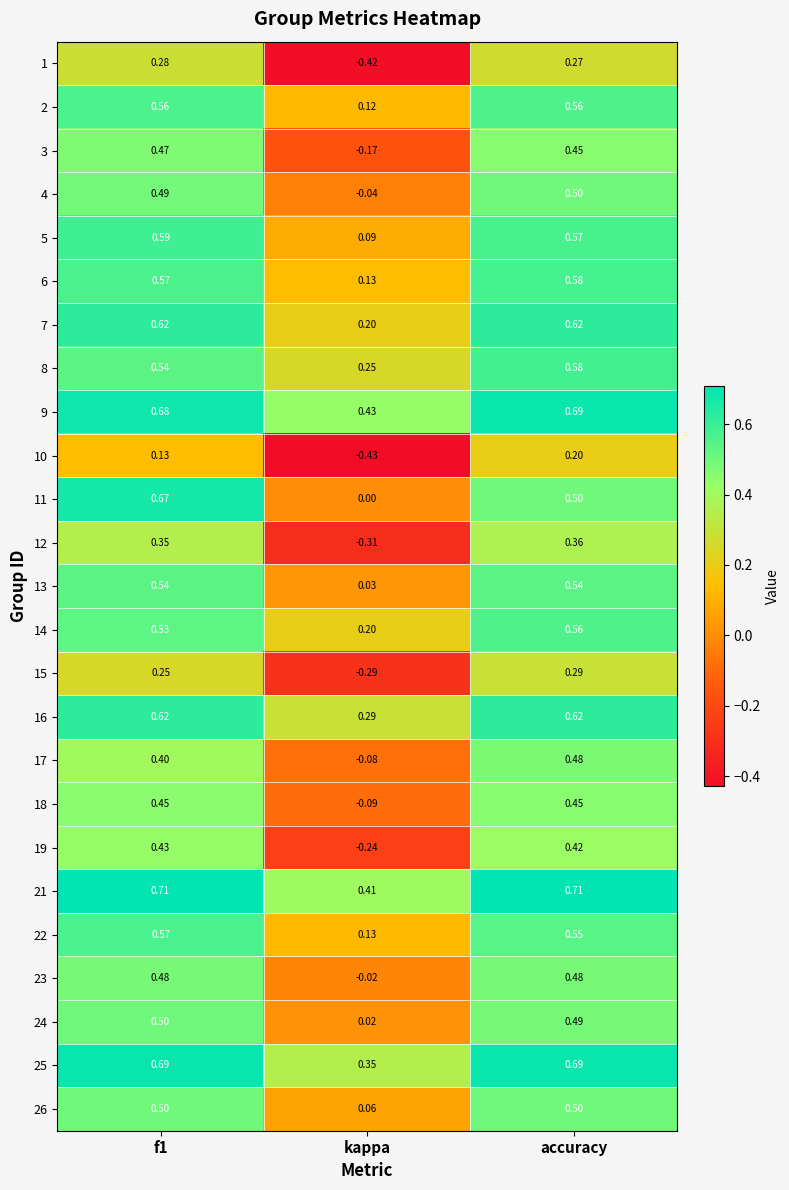

Which series has the largest range (max minus min)?

1